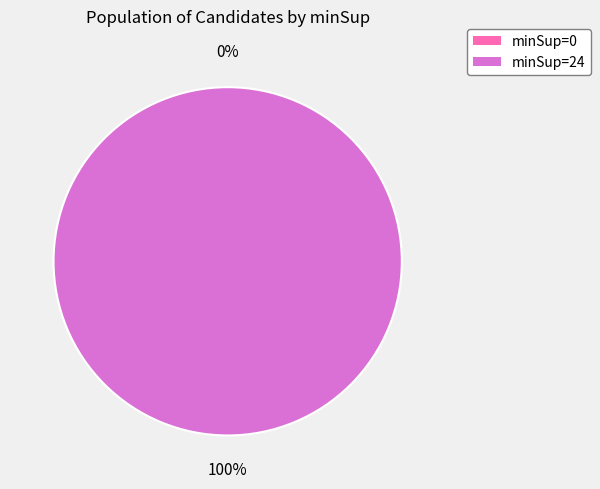

The minSup=0 slice represents 8% of the pie. True or false?

False